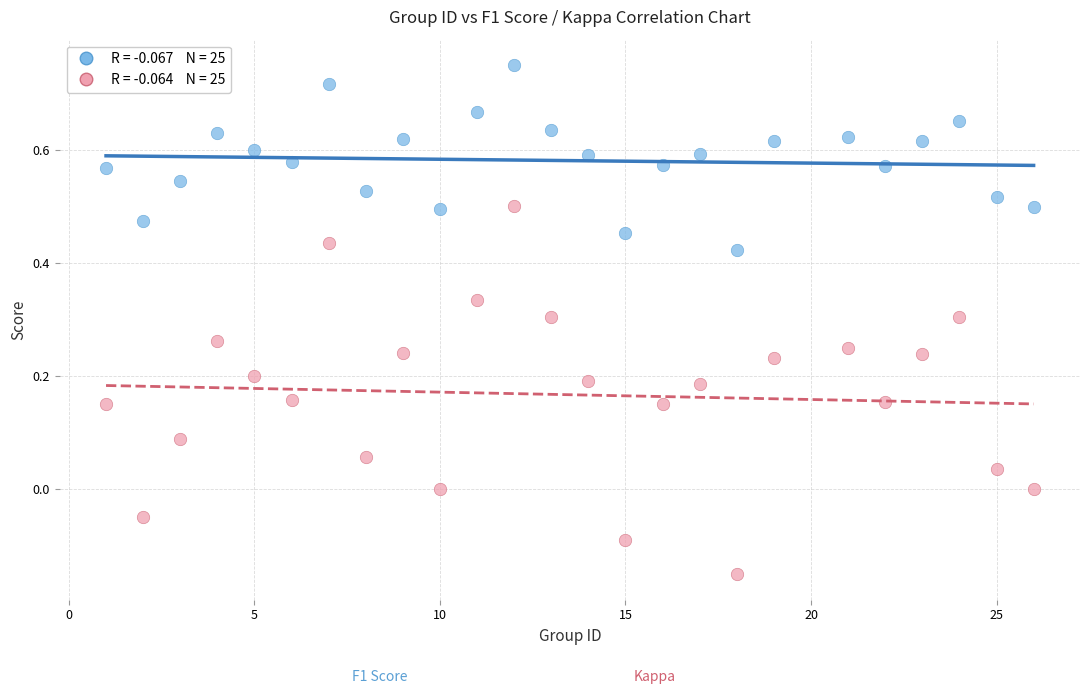

Across all data points, what is the range of Y values (max minus min)?

0.9